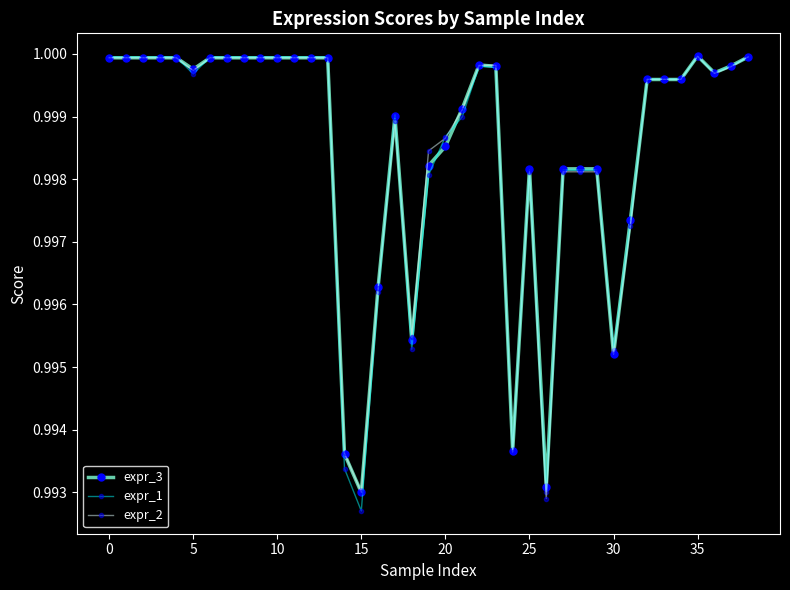

At how many categories does at least one series exceed 0?

39